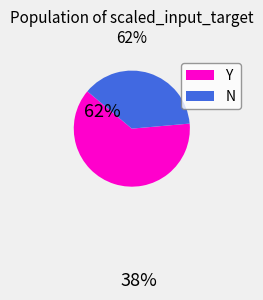

Which category has the biggest portion of the pie?

Y